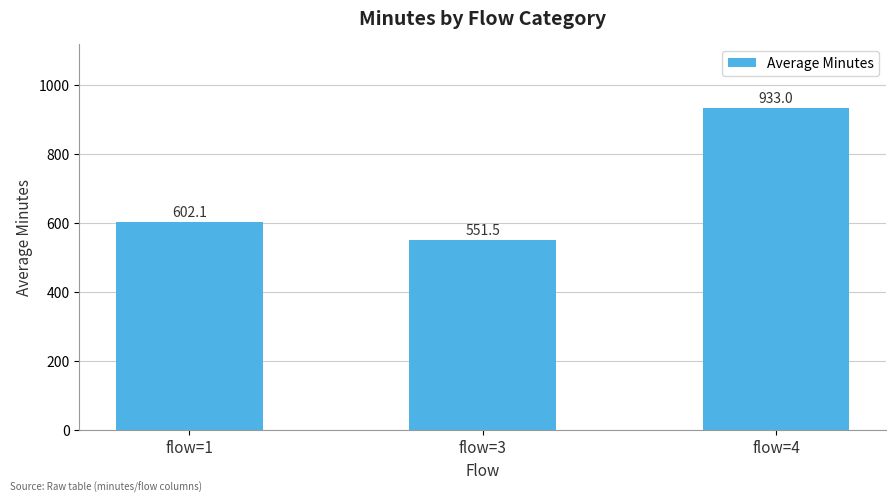

What is the change in value from flow=3 to flow=4?

+381.5